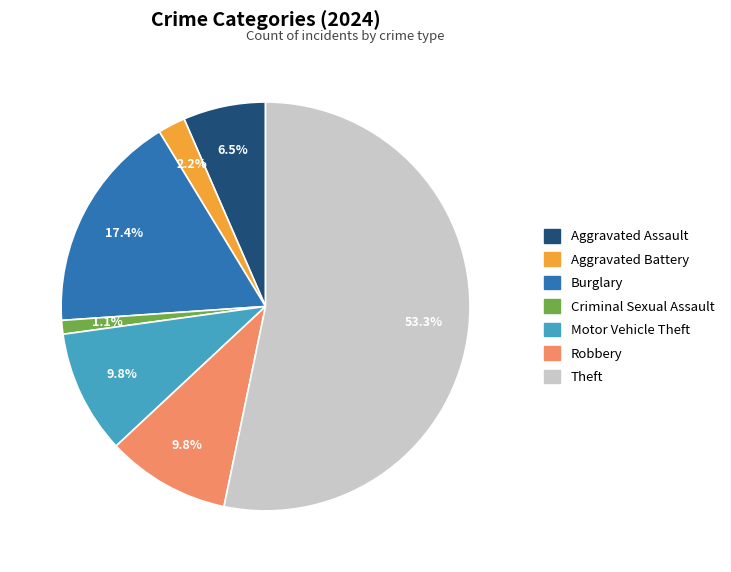

Between Aggravated Assault and Aggravated Battery, which is larger?

Aggravated Assault